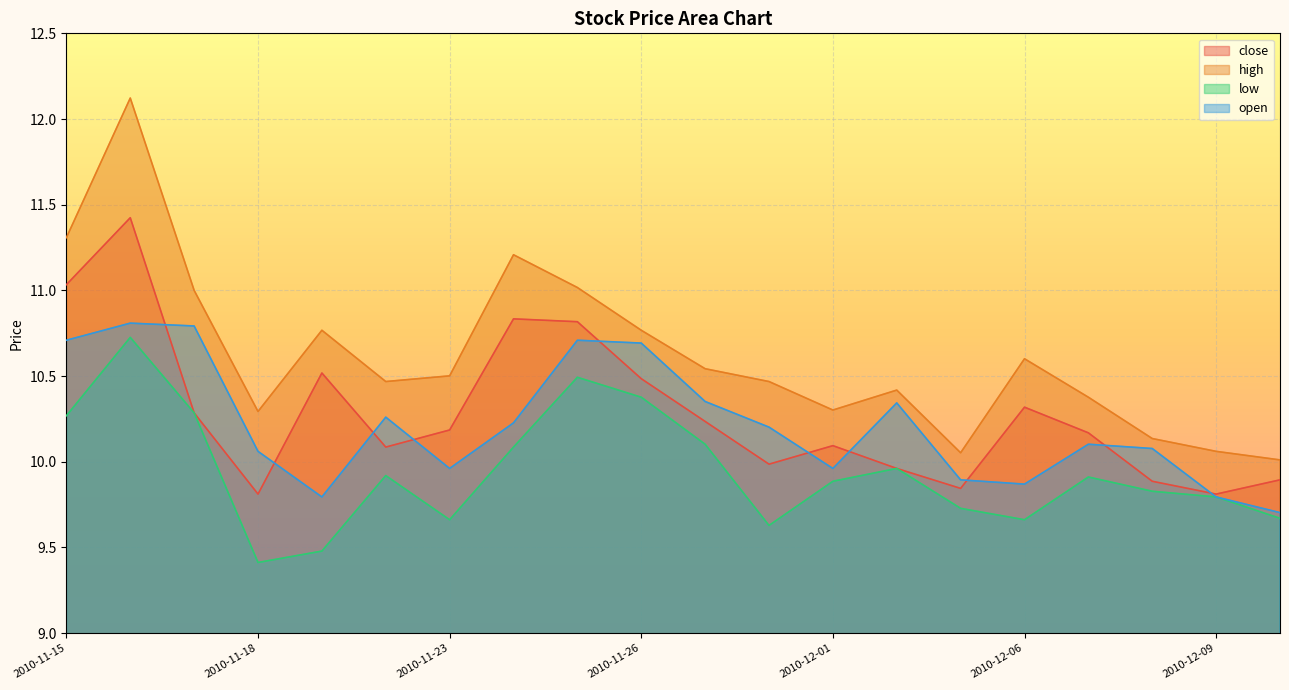

Which series has the largest range (max minus min)?

high